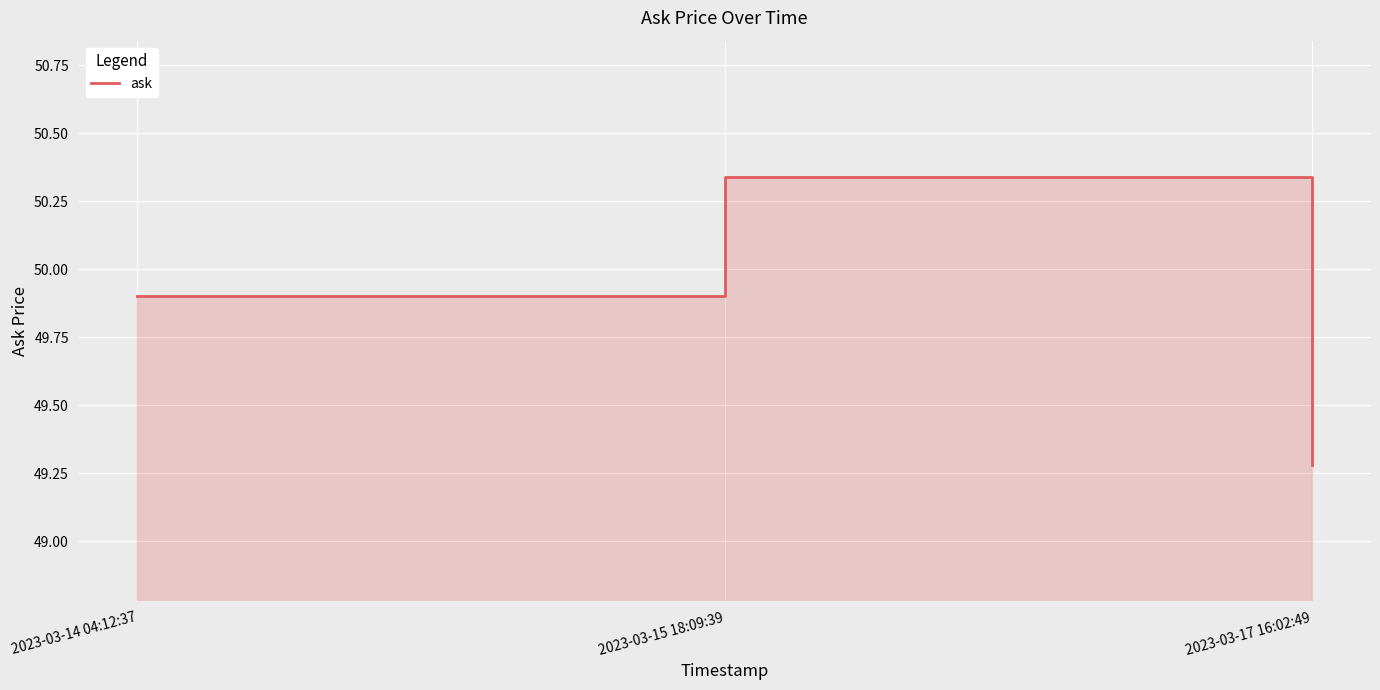

How many series are shown in this chart?

1